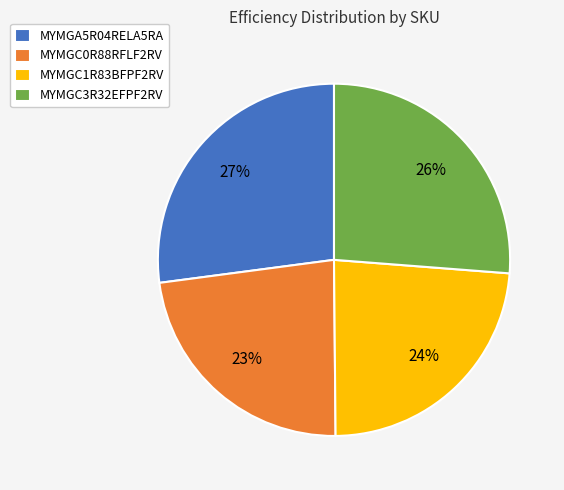

What is the smallest slice in the pie chart?

MYMGC0R88RFLF2RV